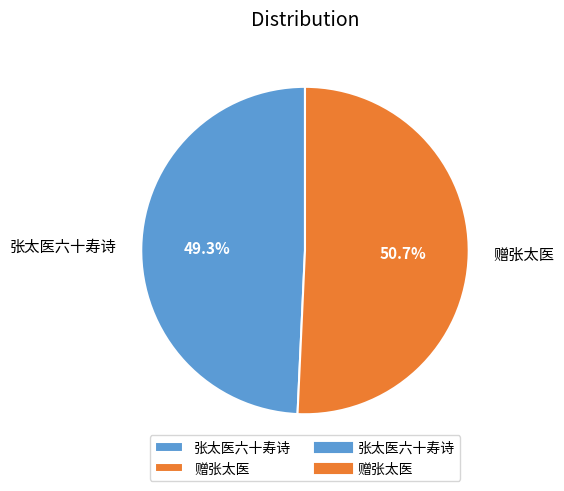

To the nearest percent, what is the average slice percentage?

50%